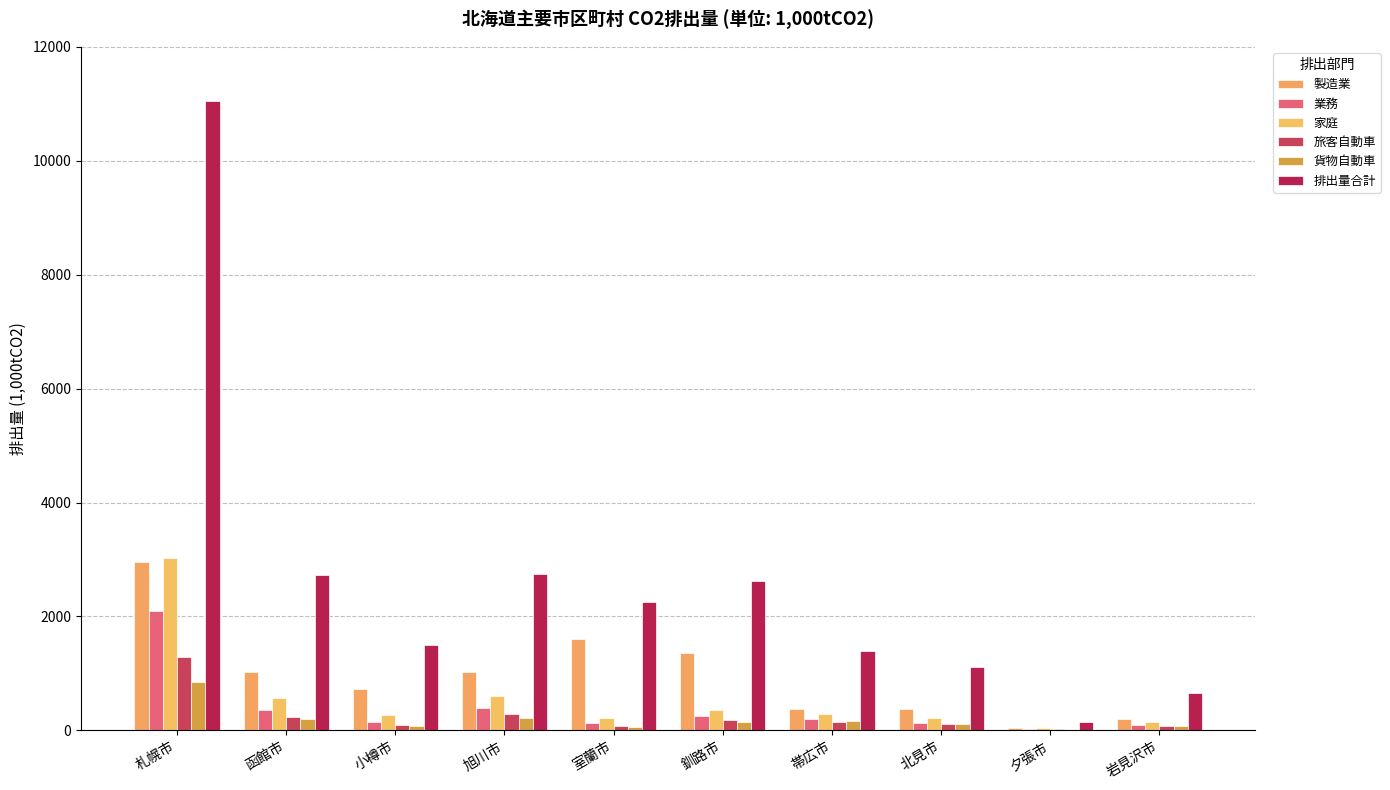

How many series are shown in this chart?

6